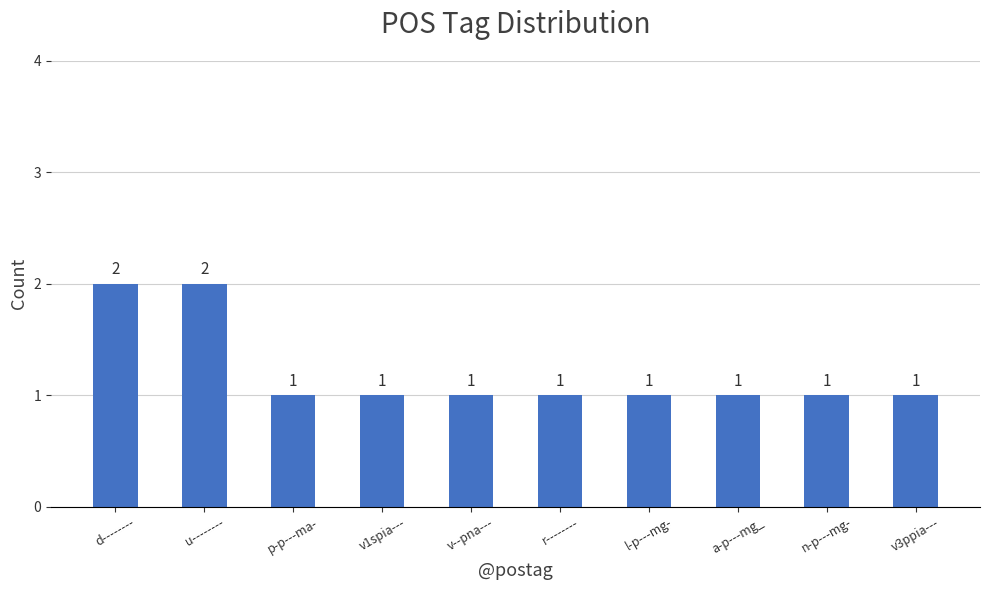

Does the chart contain any negative values?

No